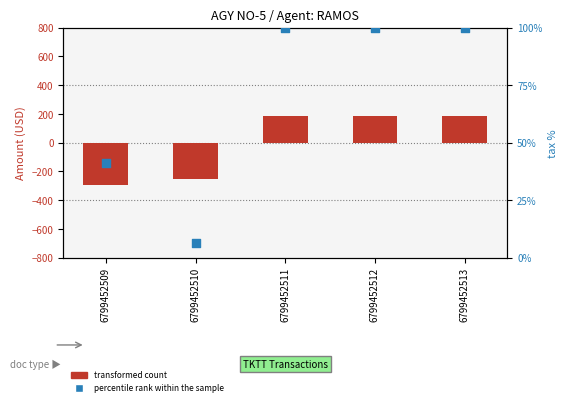

Is the value of percentile rank within the sample at 6799452512 greater than the value of transformed count at 6799452513?

No